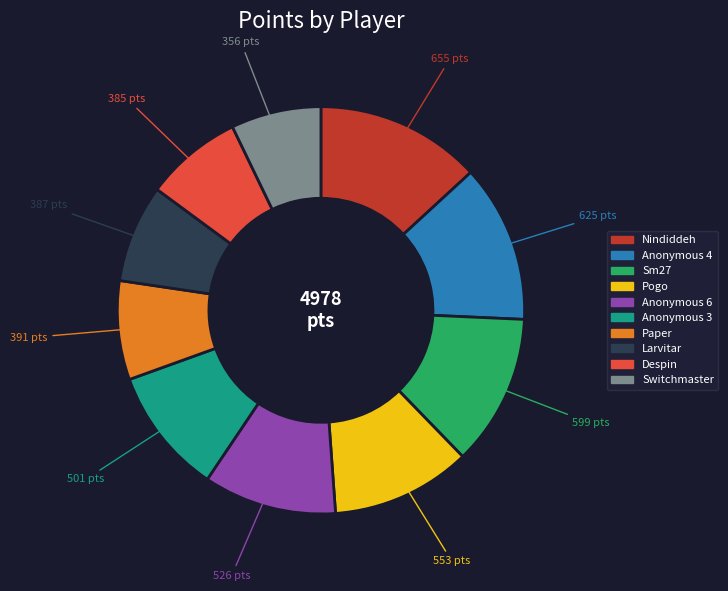

Do Switchmaster and Pogo together represent more than half of the pie?

No